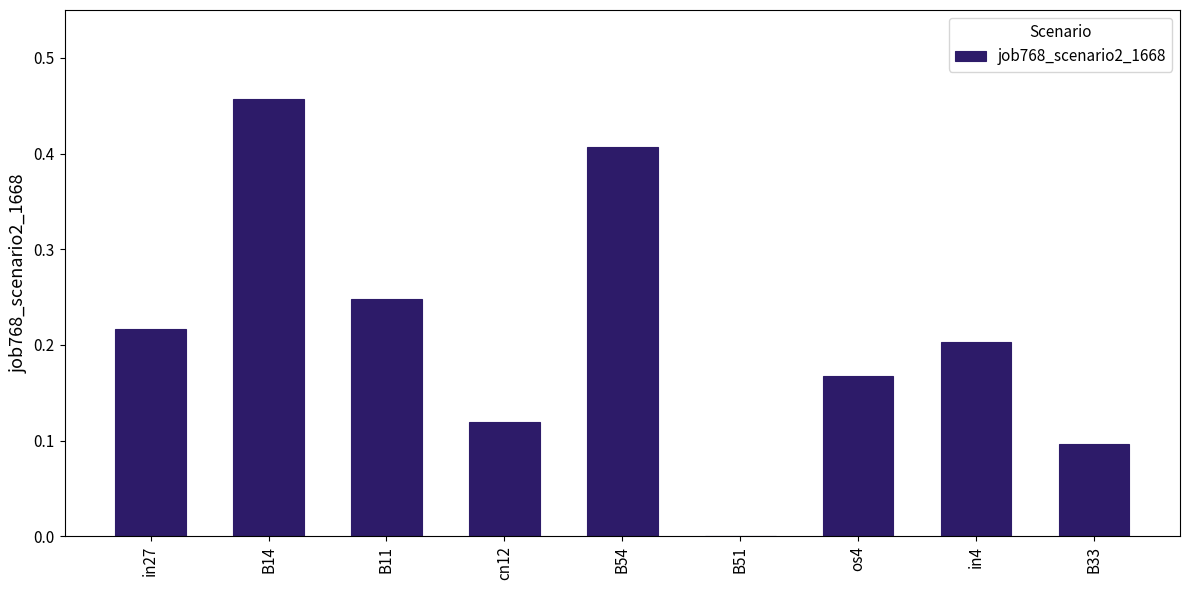

Count the number of values greater than 0.

8